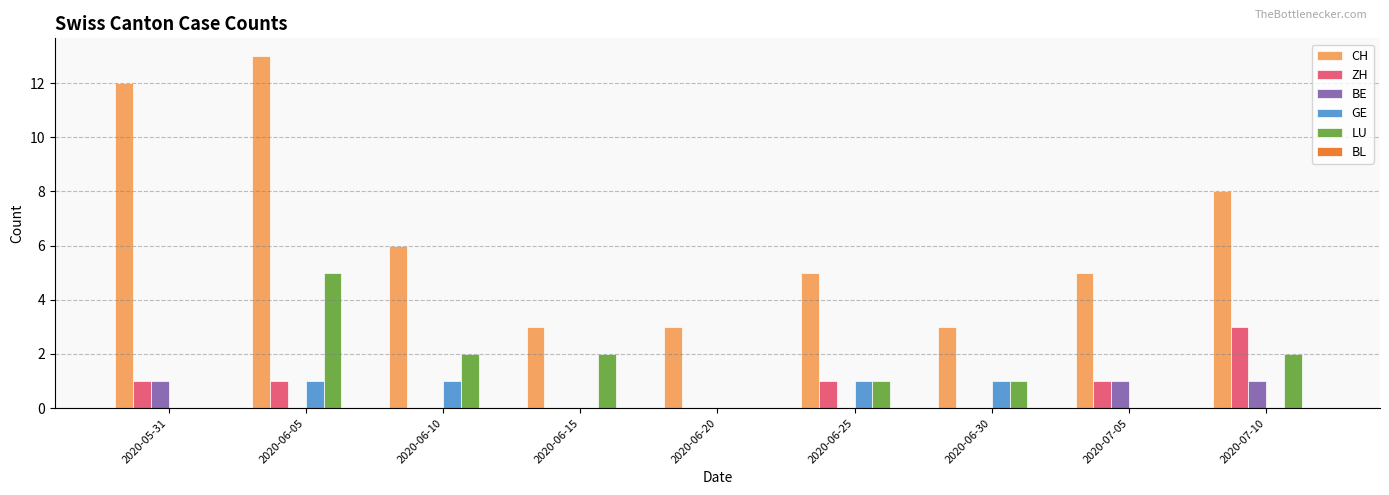

True or false: BE has a value of 0 at 2020-06-10.

True